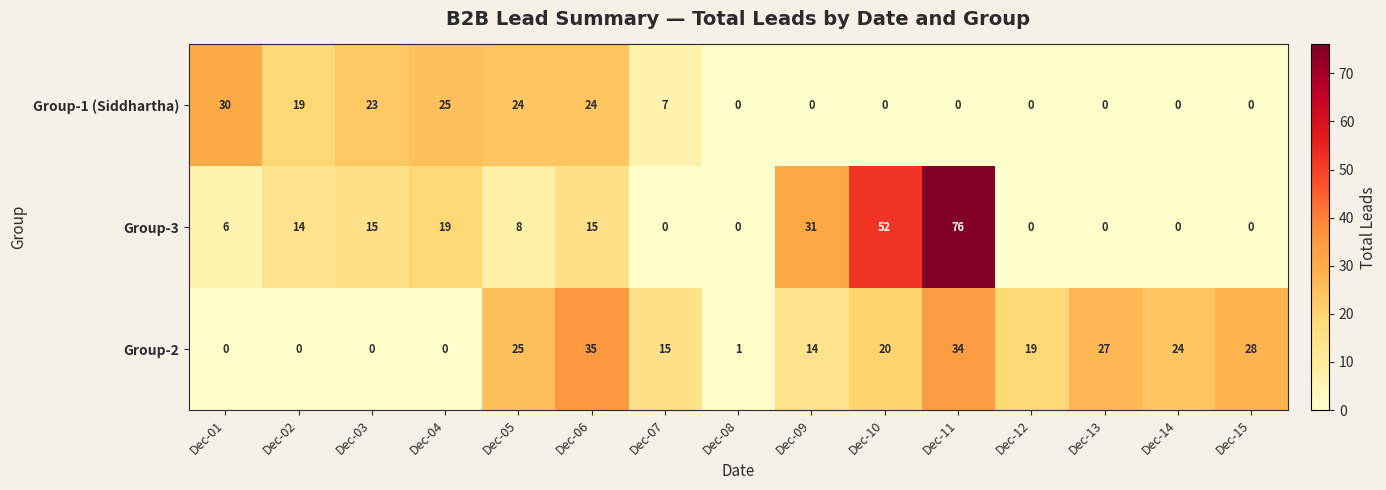

At which category is the sum across all series the highest?

Dec-11